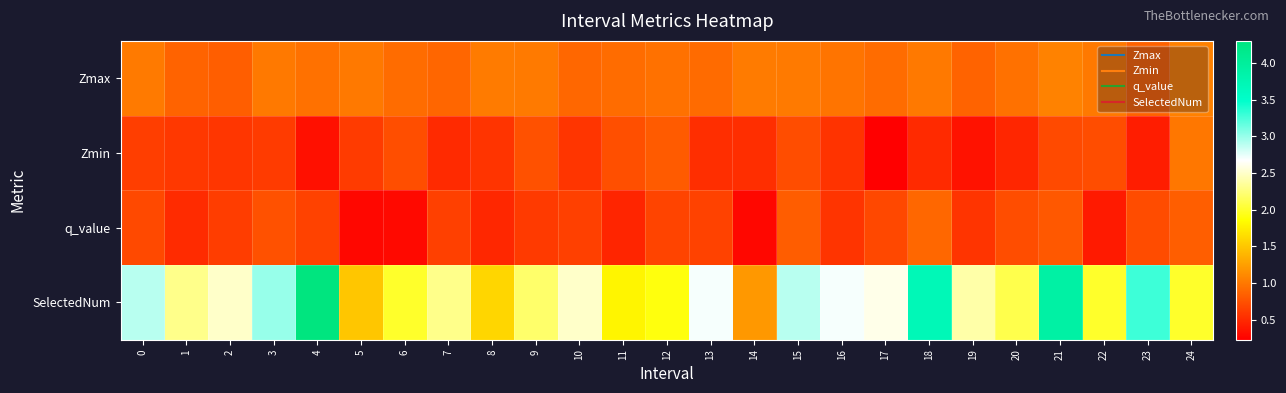

What is the difference between the highest and lowest values at 20?

1.6